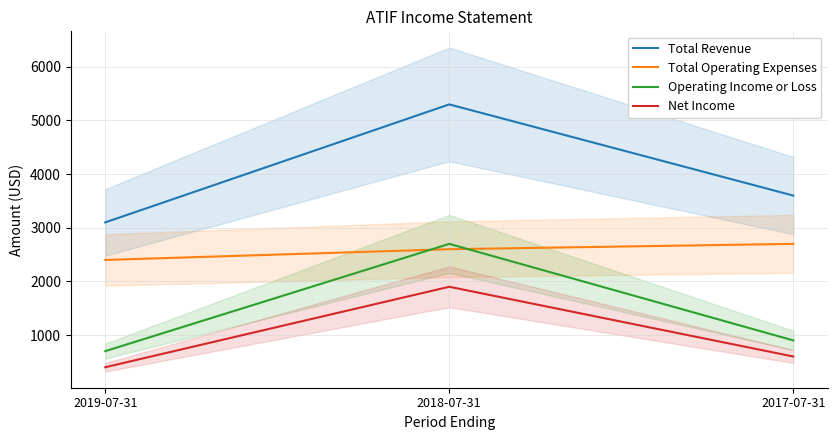

Does the chart have visible grid lines?

Yes